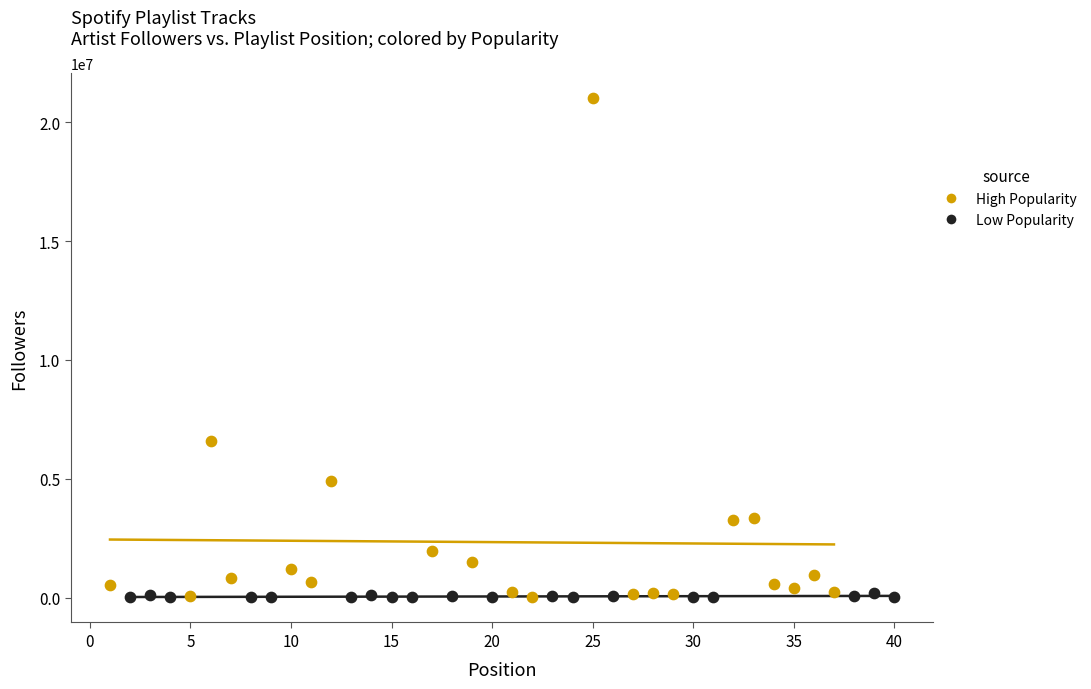

Which series reaches the maximum Y coordinate?

High Popularity